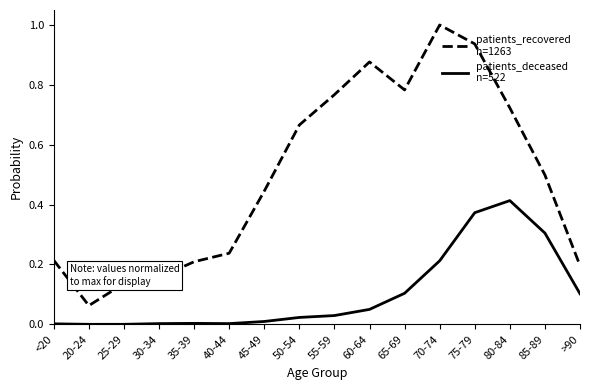

What is the maximum value shown in the chart?

1.0